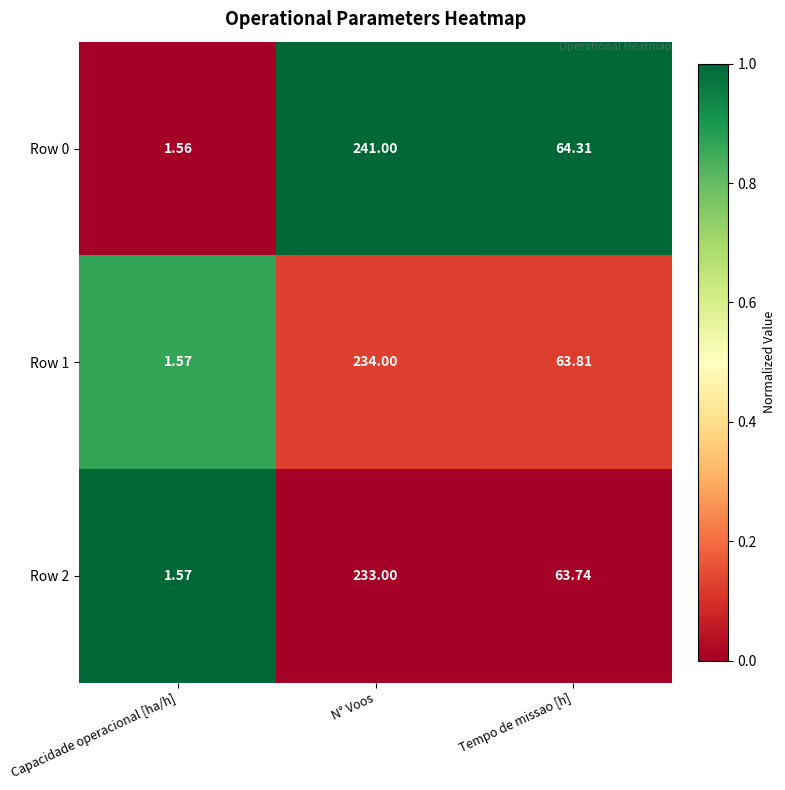

At which label does Row 0 first exceed 64?

N° Voos